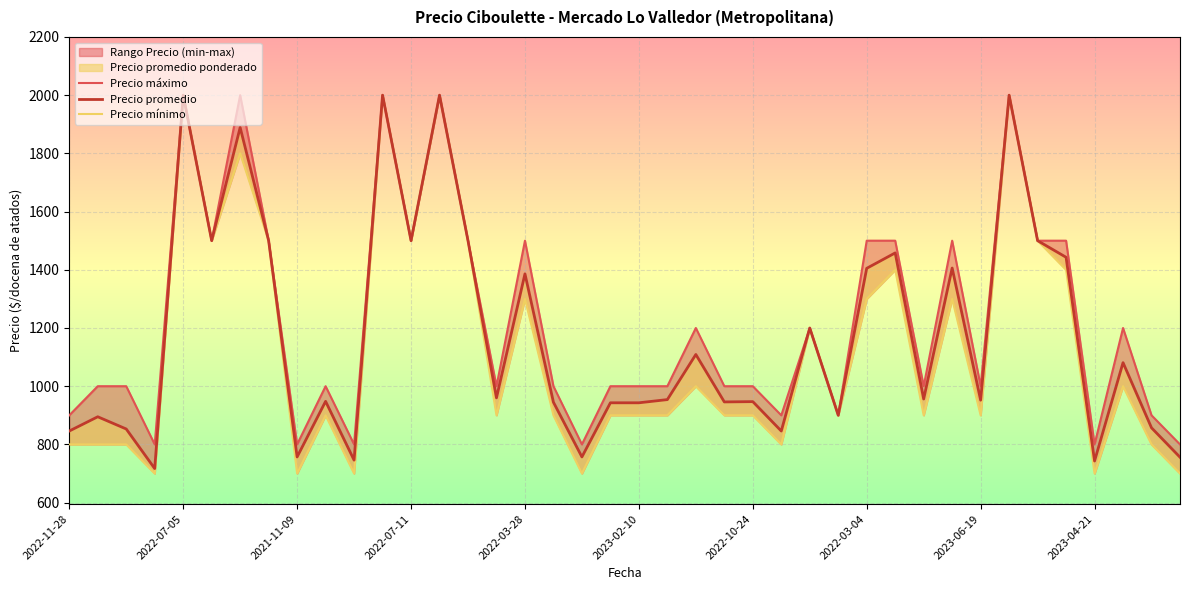

Is the value of Precio mínimo at 24 greater than the value of Precio promedio at 21?

No